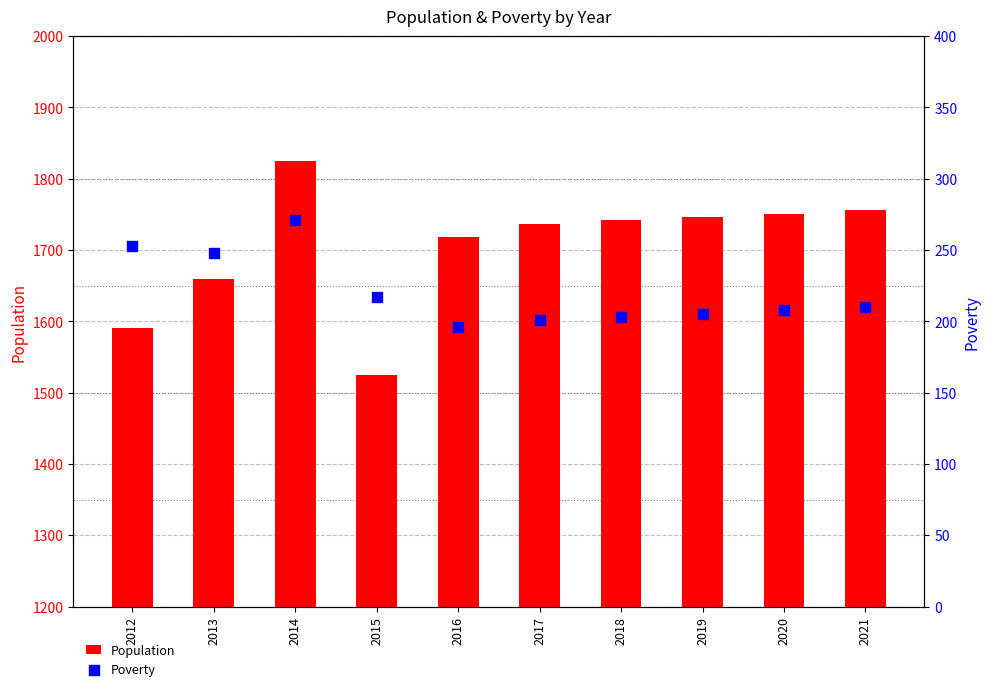

Which series has the largest total across all categories?

Population